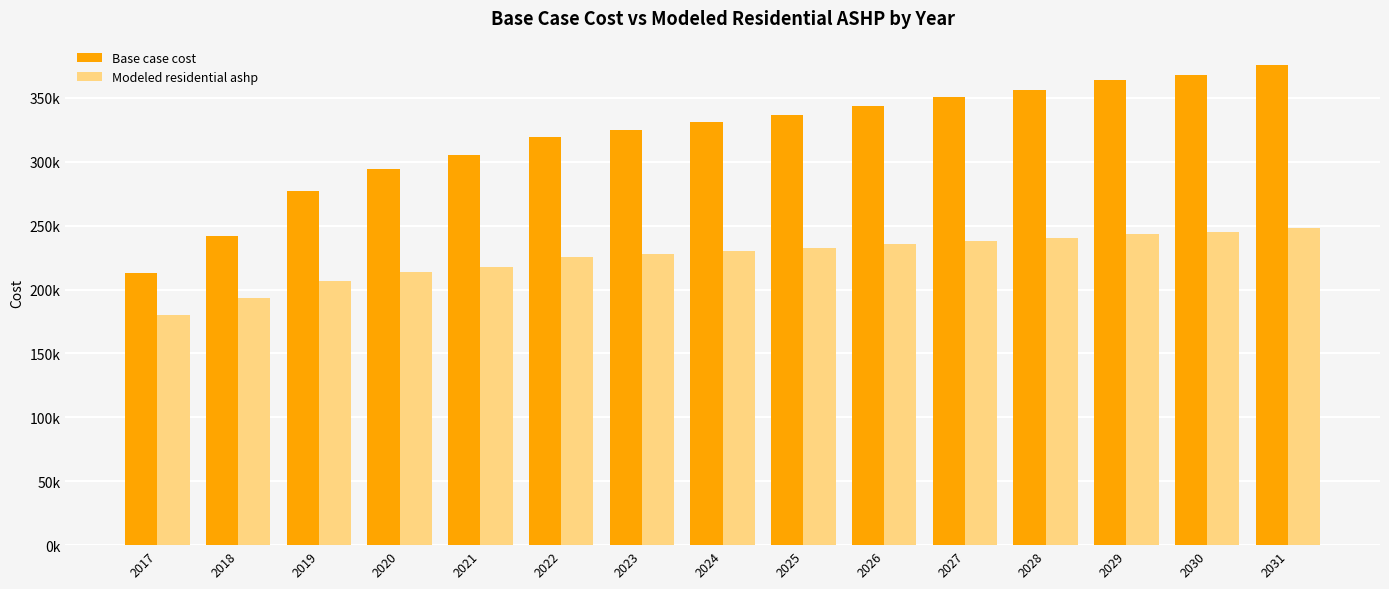

Where is Modeled residential ashp nearest to the value 214134?

2020